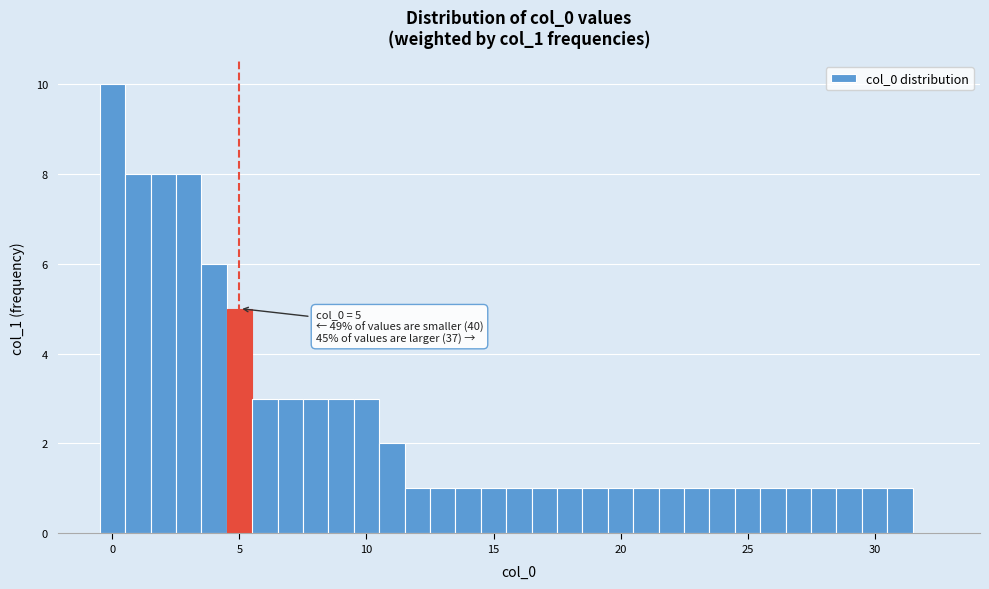

Read against the x-axis, roughly where is the centre of the tallest bar?

0.0